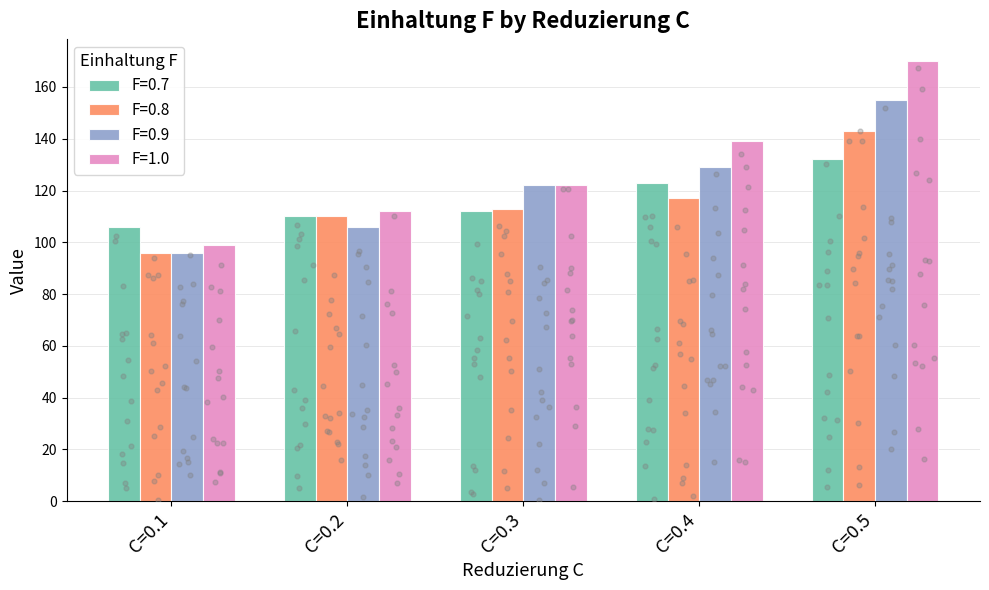

At which category is the sum across all series the highest?

C=0.5